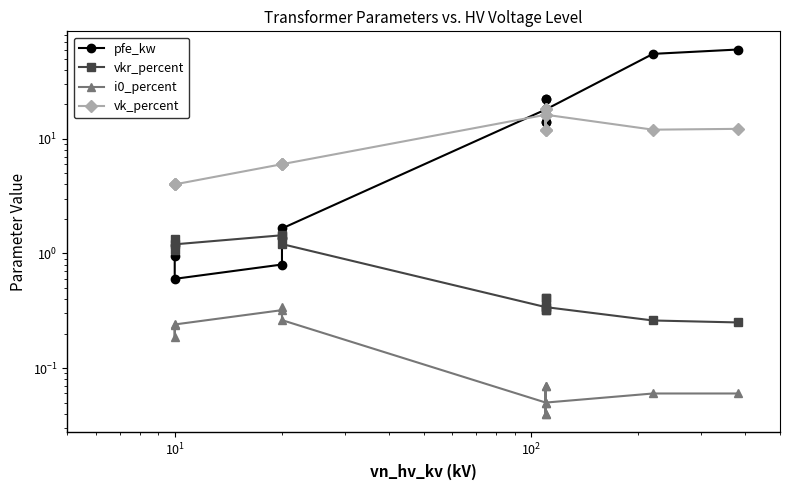

Is the value of i0_percent at 13 greater than the value of vk_percent at 13?

No